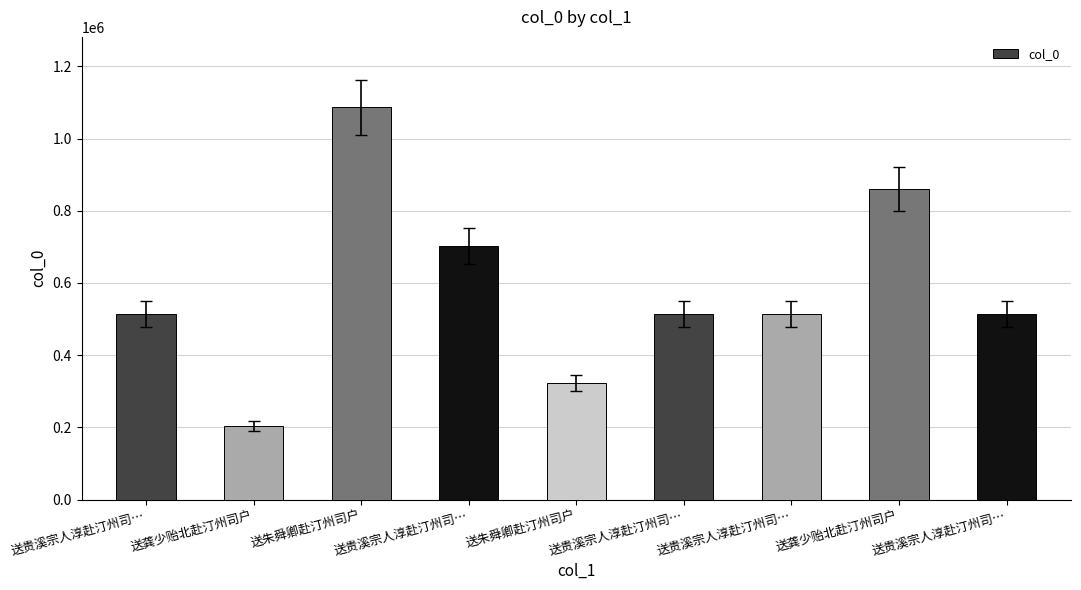

The value at 送朱舜卿赴汀州司户 is 322988. True or false?

True